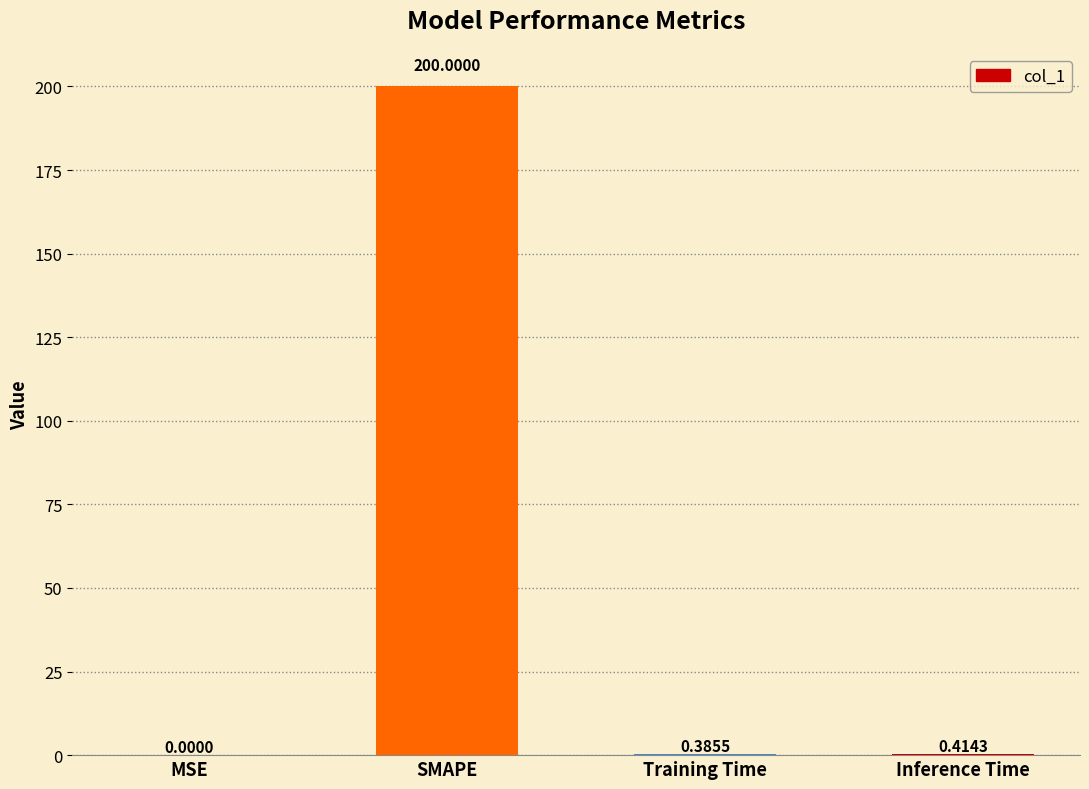

Where is the data nearest to the value 100?

Inference Time